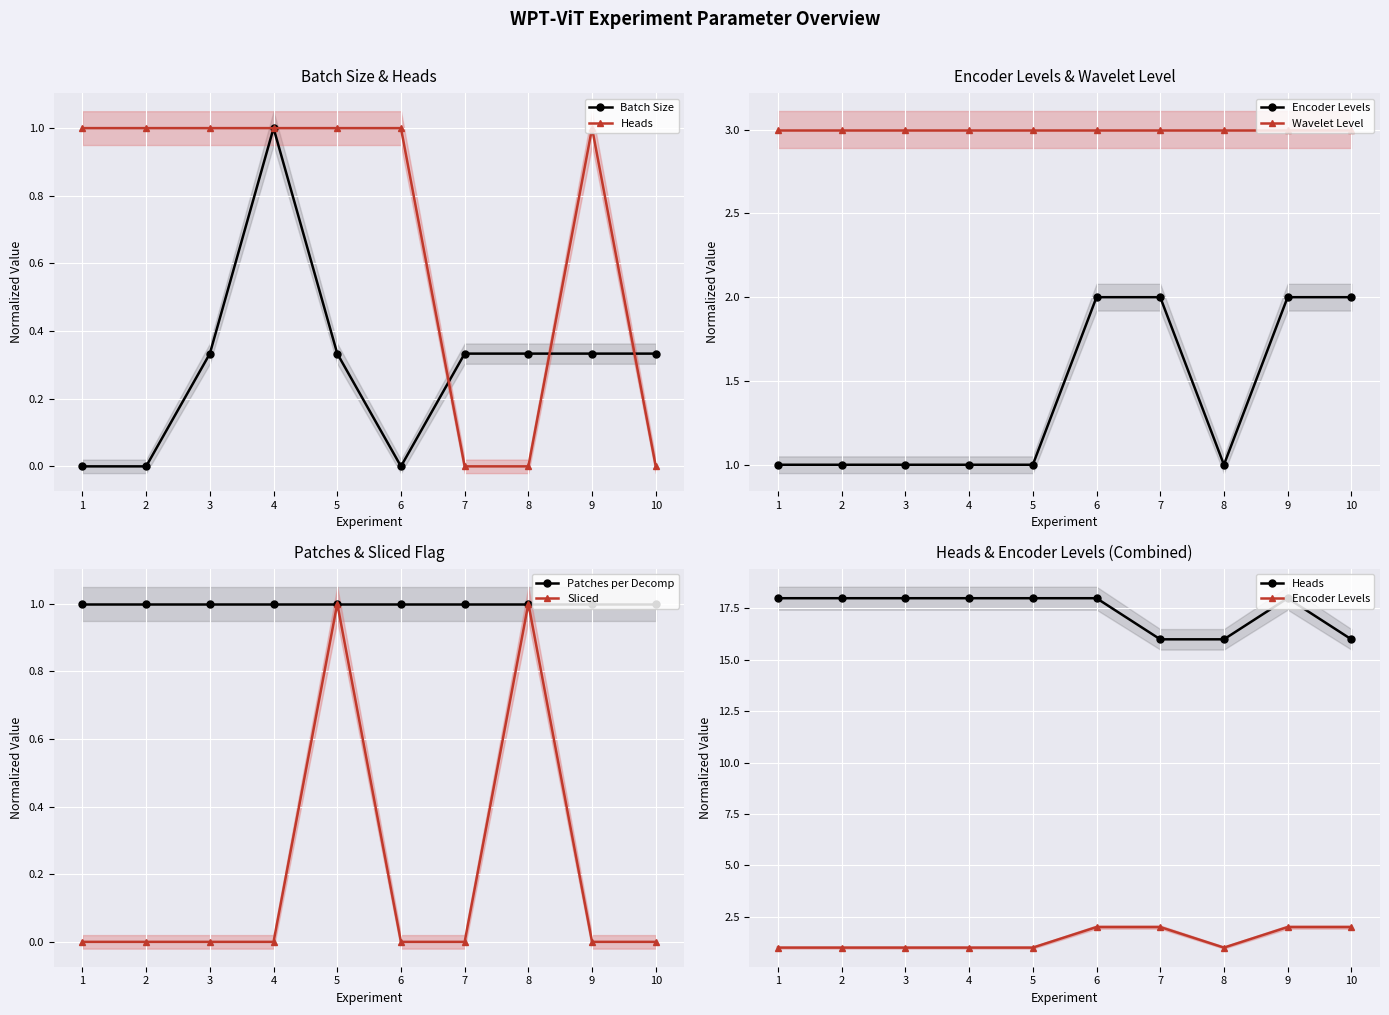

Which has a higher value, 10 or 1?

10